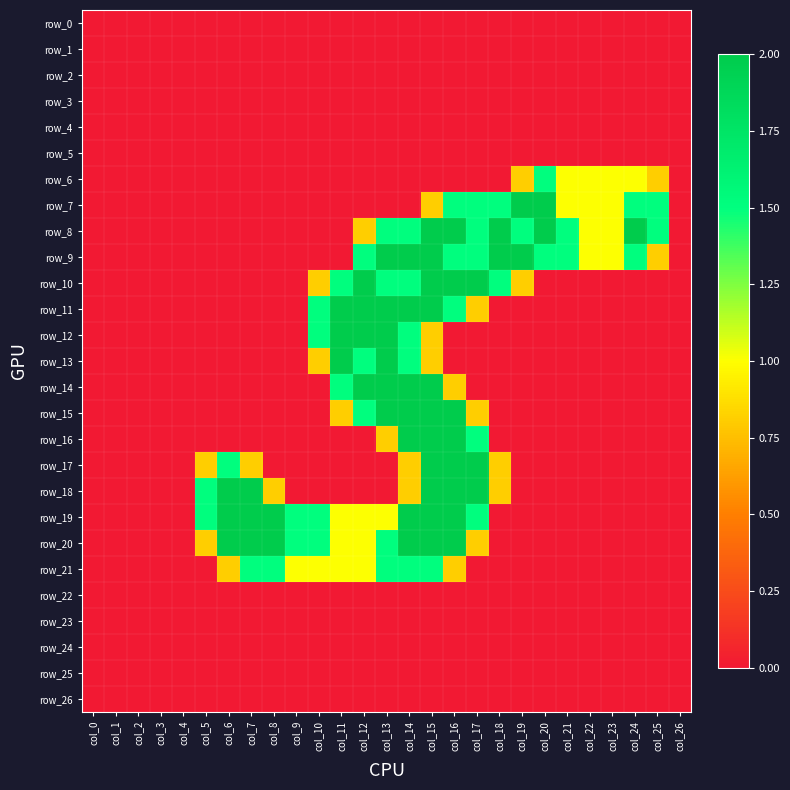

How many series are shown in this chart?

27